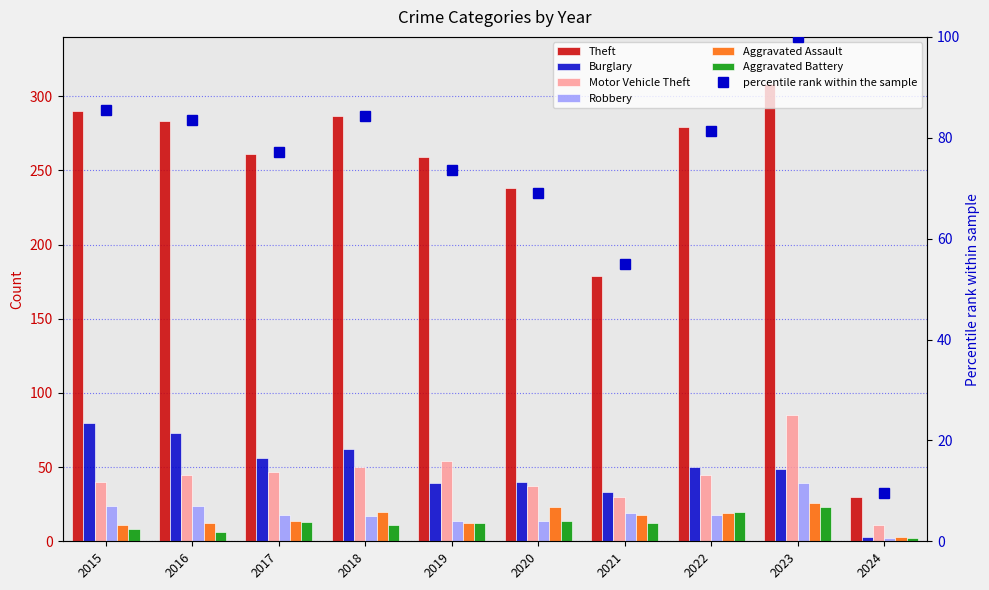

How many groups of bars are there?

10